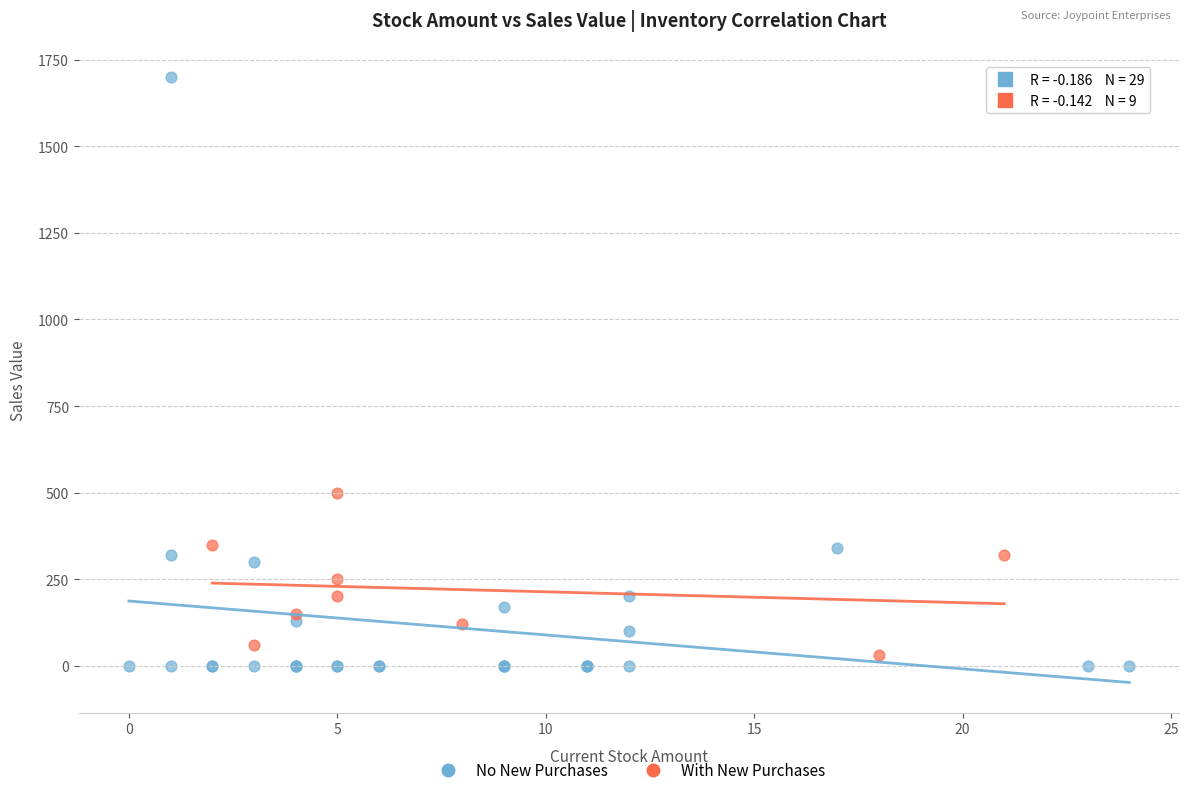

Which series has the largest Y range (max minus min)?

No New Purchases